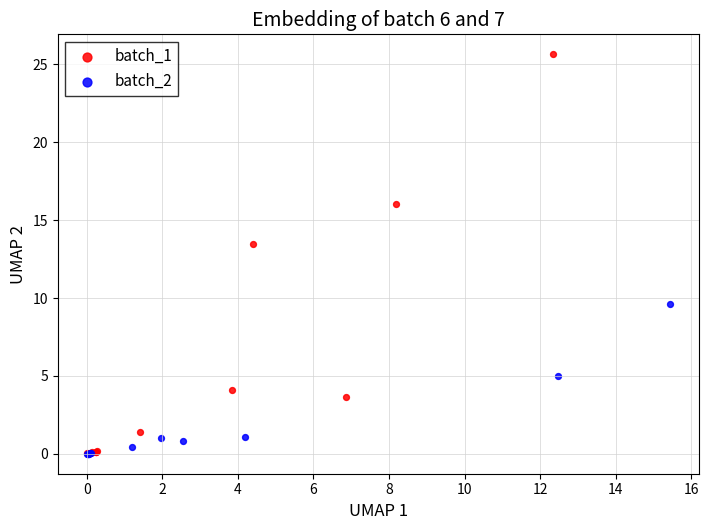

Which series has the widest spread of Y values?

batch_1